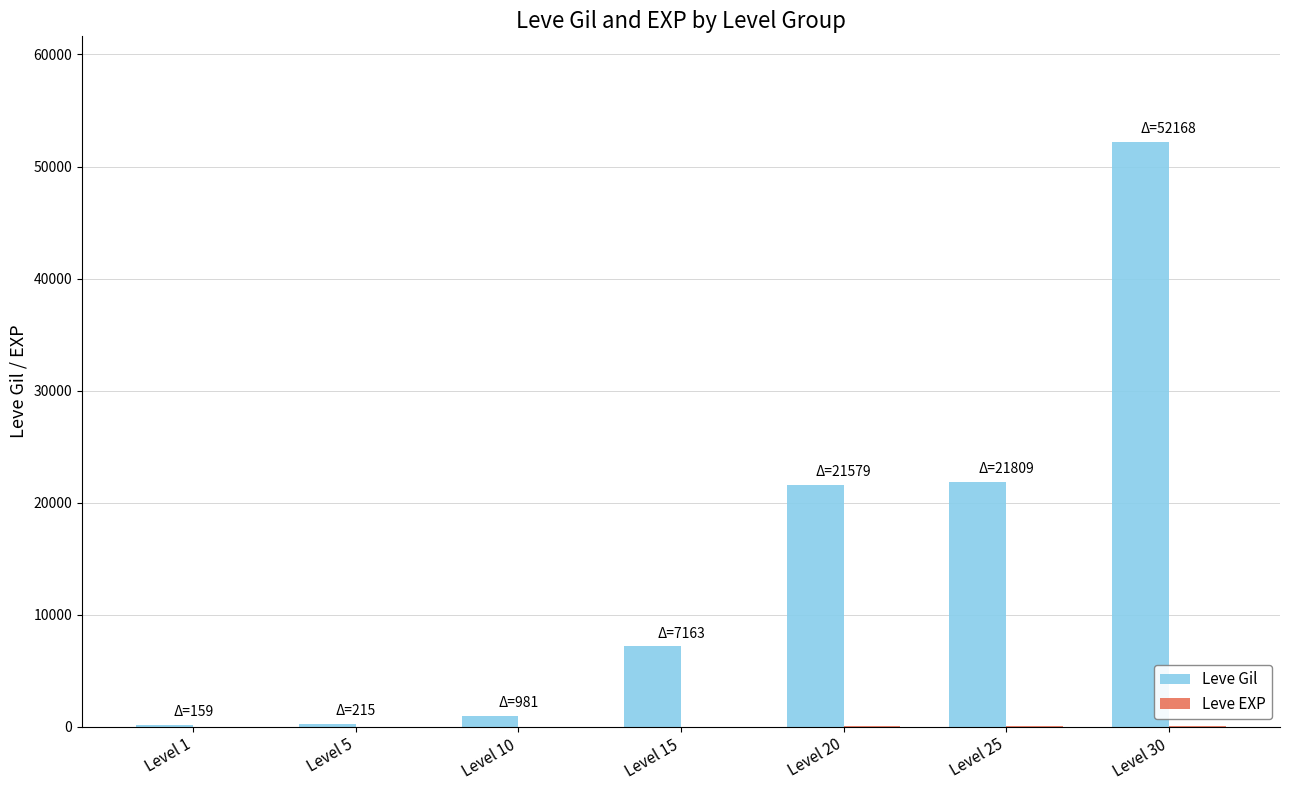

What is the average value of the Leve Gil series?

14884